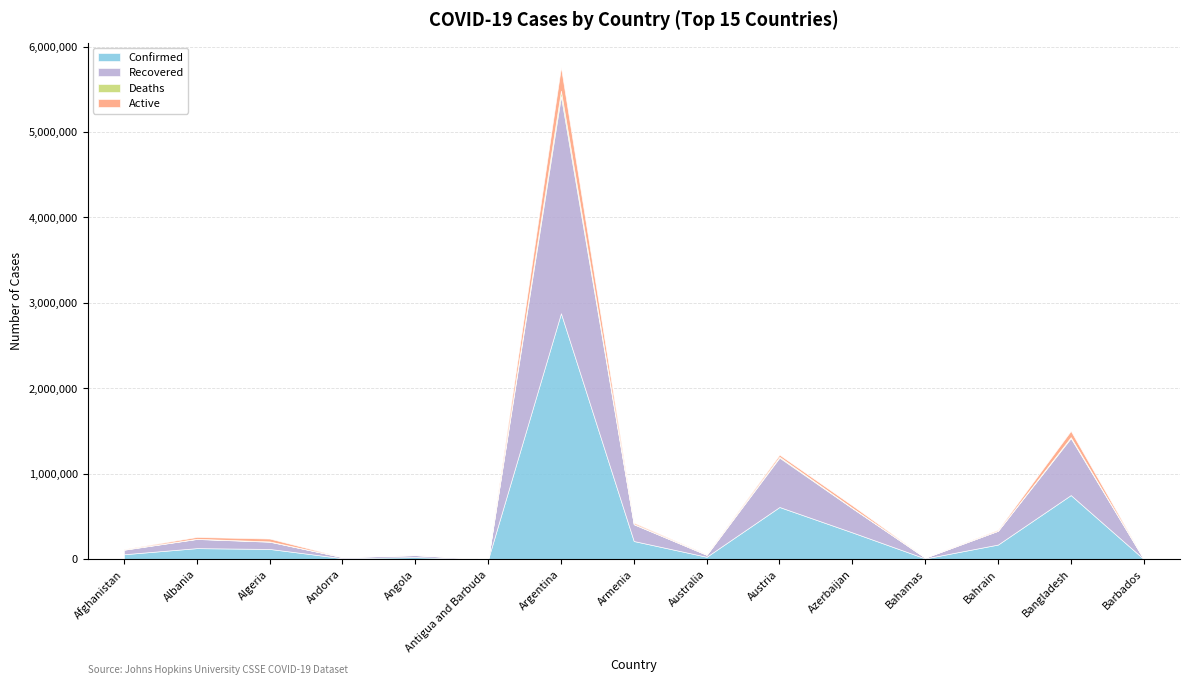

Reading right to left, list all the values displayed in this chart.

Confirmed: 3828	751659	172576	10220	315119	612170	29725	214064	2879677	1232	25710	13121	121344	130736	59225
Recovered: 3746	666927	161491	9326	282786	577977	23254	195701	2542004	1014	23288	12561	84598	107163	52794
Deaths: 44	11228	625	198	4429	10126	910	4058	62087	32	583	124	3225	2383	2598
Active: 38	73504	10460	696	27904	24067	5561	14305	275586	186	1839	436	33521	21190	3833